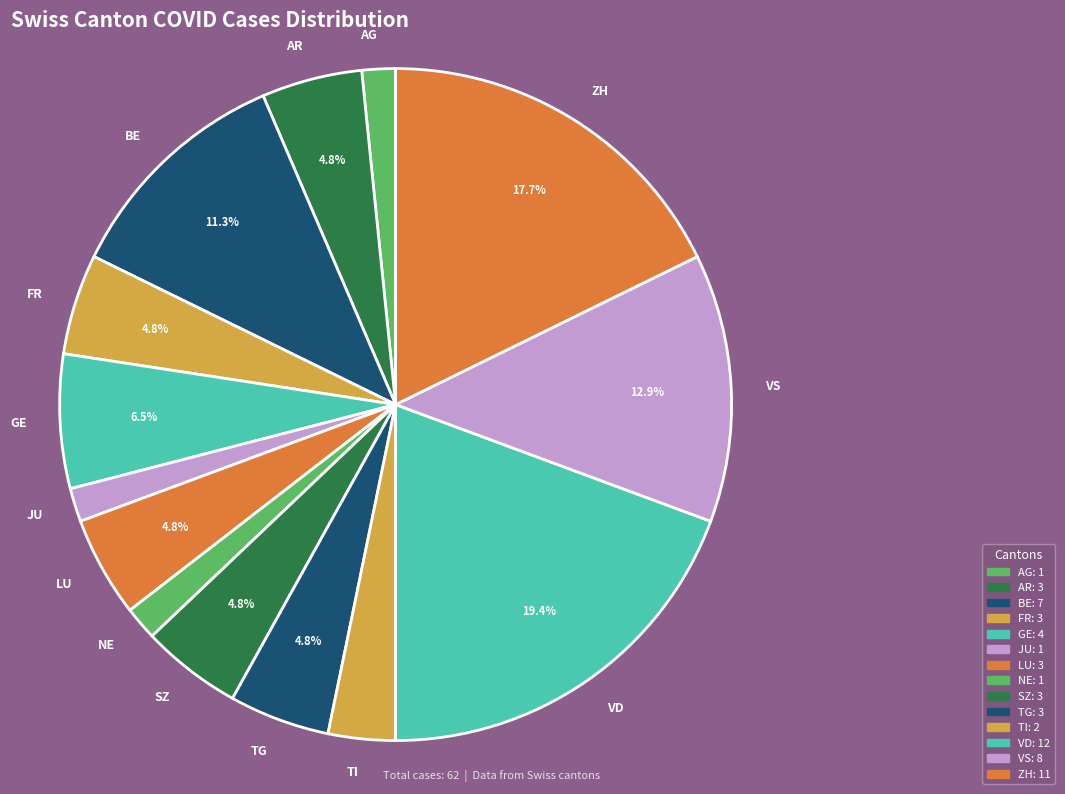

Which slice is the largest?

VD